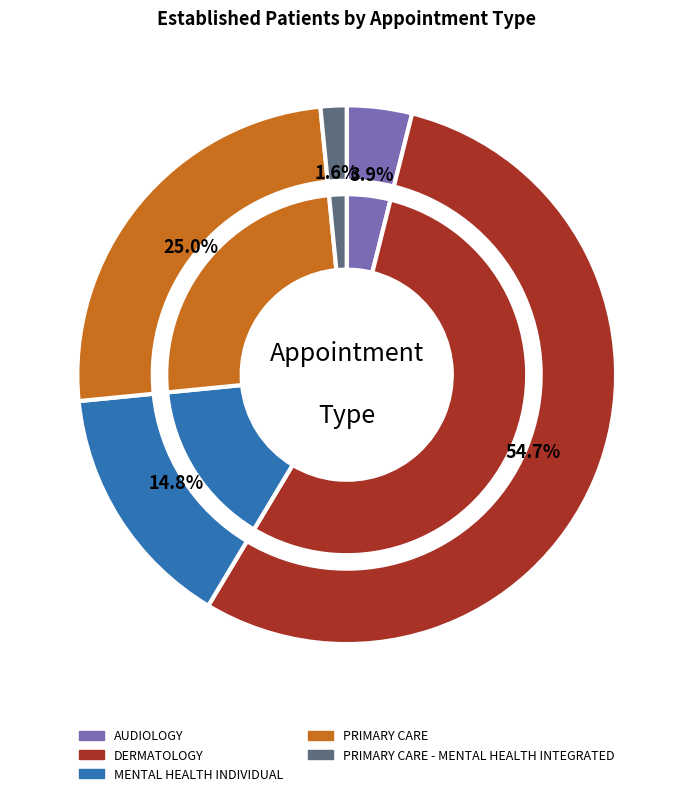

What is the ratio of the value at MENTAL HEALTH INDIVIDUAL to the value at DERMATOLOGY?

0.3